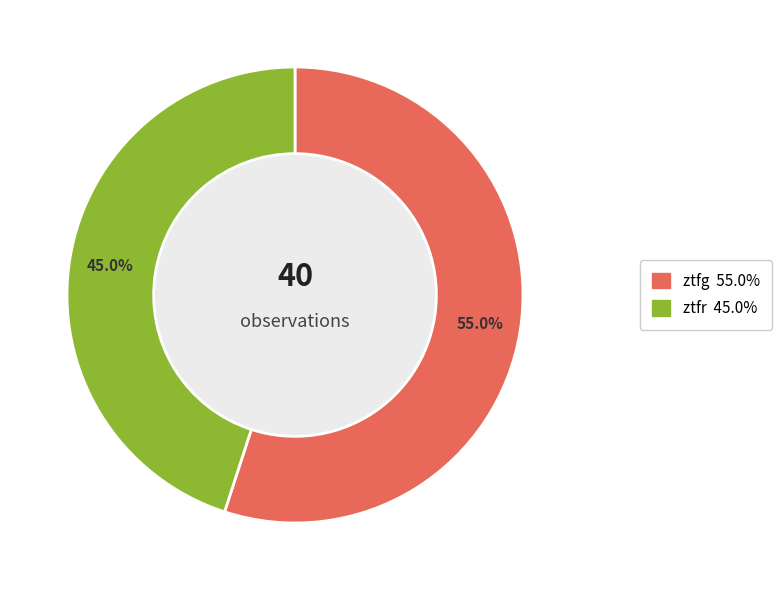

To the nearest percent, what is the difference between the largest and smallest slice percentages?

10%